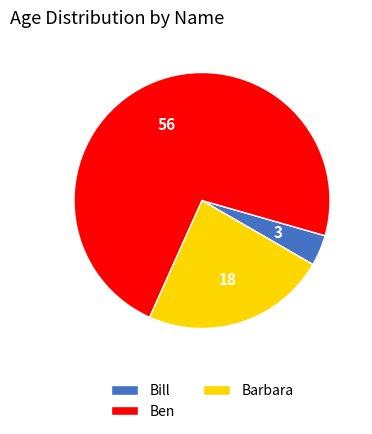

Which category has the smallest portion of the pie?

Bill